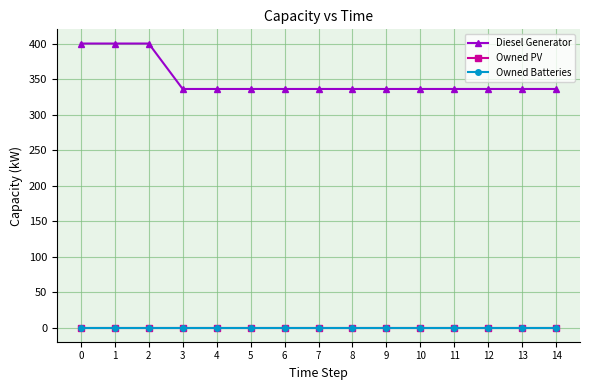

Reading left to right, transcribe all the data shown in this chart.

Diesel Generator: 0=400	1=400	2=400	3=336	4=336	5=336	6=336	7=336	8=336	9=336	10=336	11=336	12=336	13=336	14=336
Owned PV: 0=0	1=0	2=0	3=0	4=0	5=0	6=0	7=0	8=0	9=0	10=0	11=0	12=0	13=0	14=0
Owned Batteries: 0=0	1=0	2=0	3=0	4=0	5=0	6=0	7=0	8=0	9=0	10=0	11=0	12=0	13=0	14=0